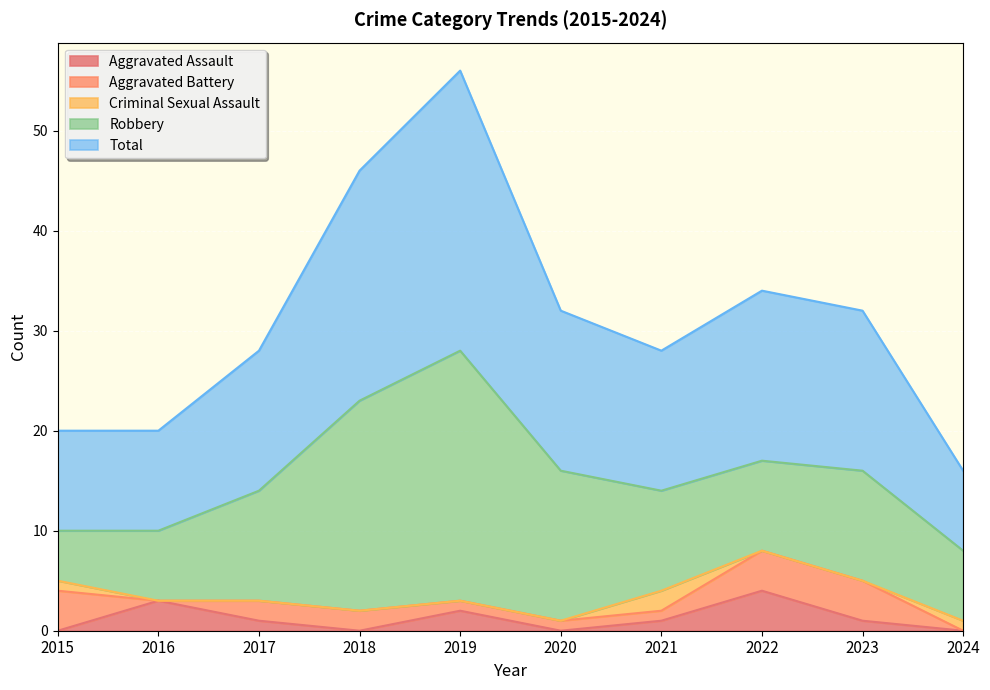

True or false: Total has a value of 28 at 2023.

False